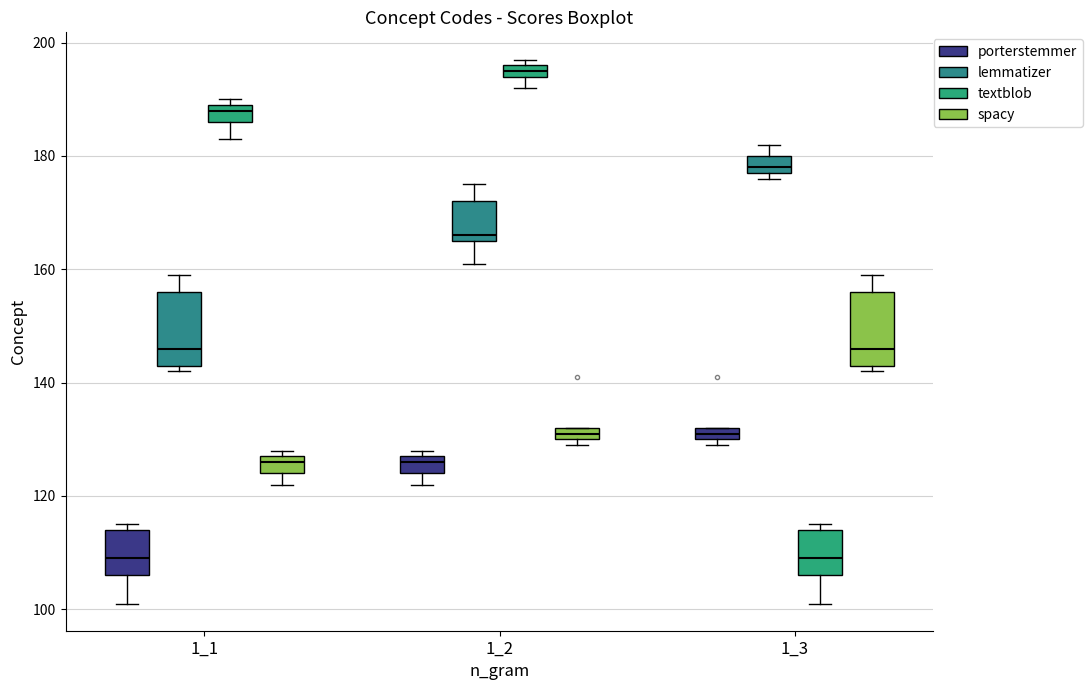

Where is the lower edge of the box for 1_1 (spacy) on the y-axis? The values are not printed on the chart, so give them approximately, as read against the axis.

124